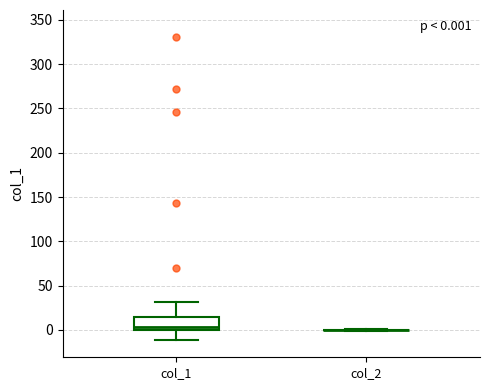

Which box is the tallest, from its lower edge to its upper edge?

col_1